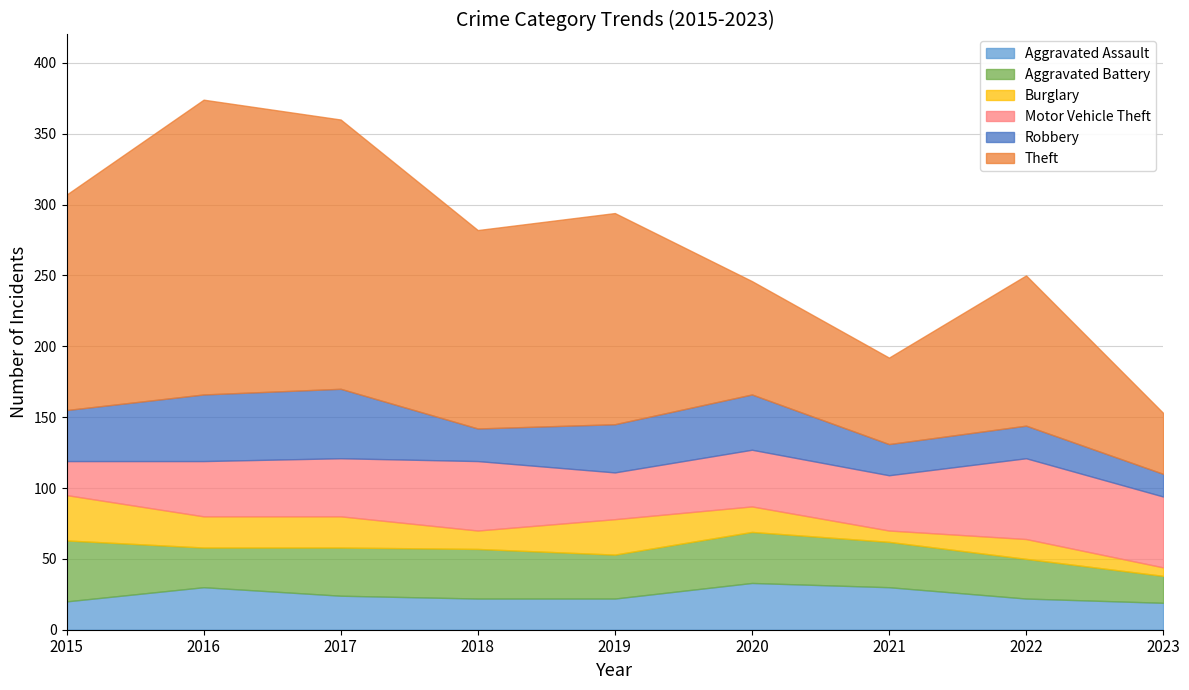

Reading left to right, transcribe all the data shown in this chart.

Aggravated Assault: 2015=20	2016=30	2017=24	2018=22	2019=22	2020=33	2021=30	2022=22	2023=19
Aggravated Battery: 2015=43	2016=28	2017=34	2018=35	2019=31	2020=36	2021=32	2022=28	2023=19
Burglary: 2015=32	2016=22	2017=22	2018=13	2019=25	2020=18	2021=8	2022=14	2023=6
Motor Vehicle Theft: 2015=24	2016=39	2017=41	2018=49	2019=33	2020=40	2021=39	2022=57	2023=50
Robbery: 2015=36	2016=47	2017=49	2018=23	2019=34	2020=39	2021=22	2022=23	2023=16
Theft: 2015=152	2016=208	2017=190	2018=140	2019=149	2020=80	2021=61	2022=106	2023=43